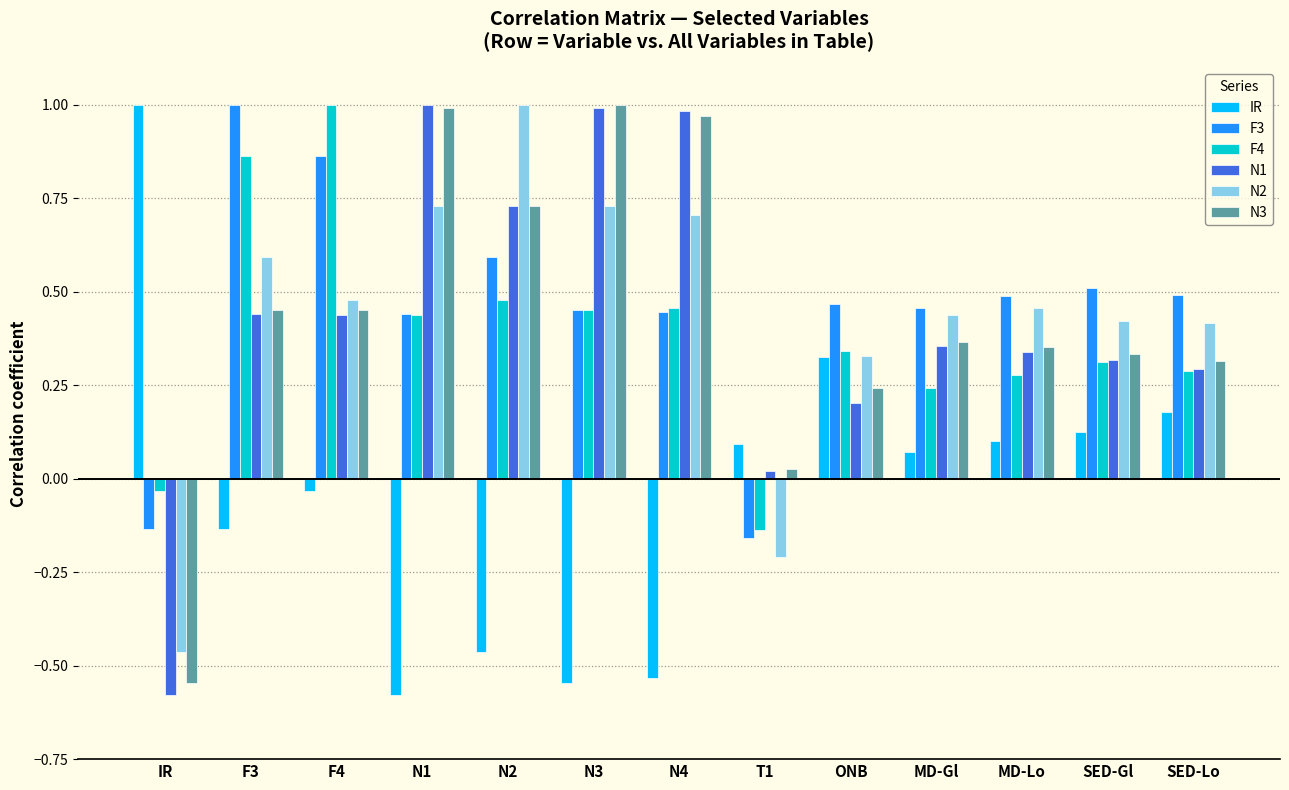

At which label does F3 reach its peak?

F3